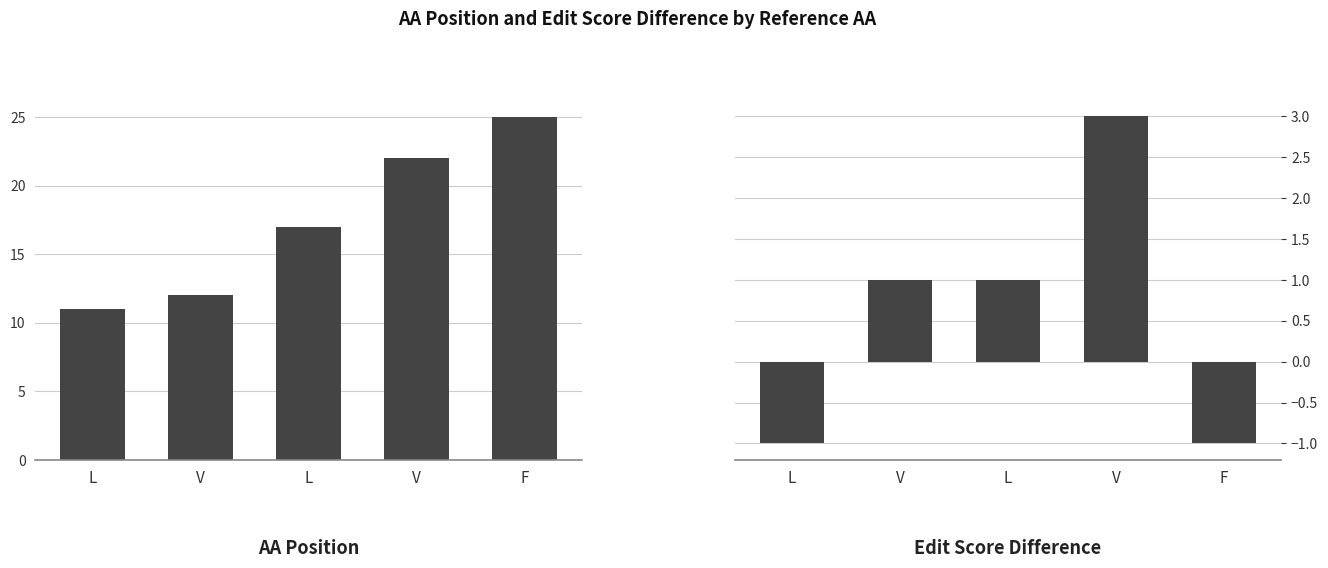

What is the label of the 3rd bar from the left?

L